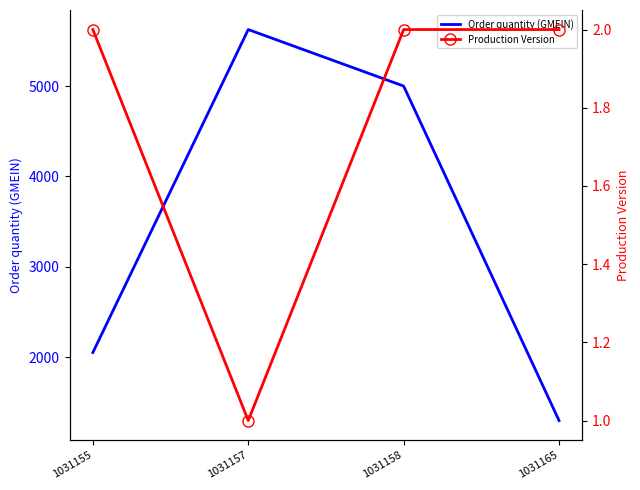

Rank the series by their maximum value, from lowest to highest.

Production Version, Order quantity (GMEIN)